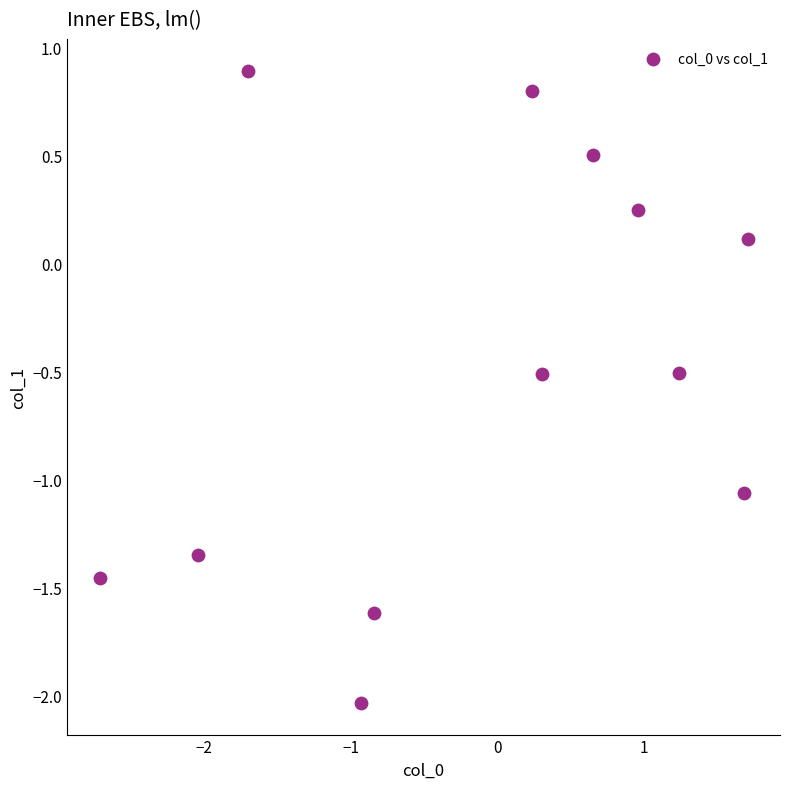

What is the range of Y values (max minus min)?

2.9